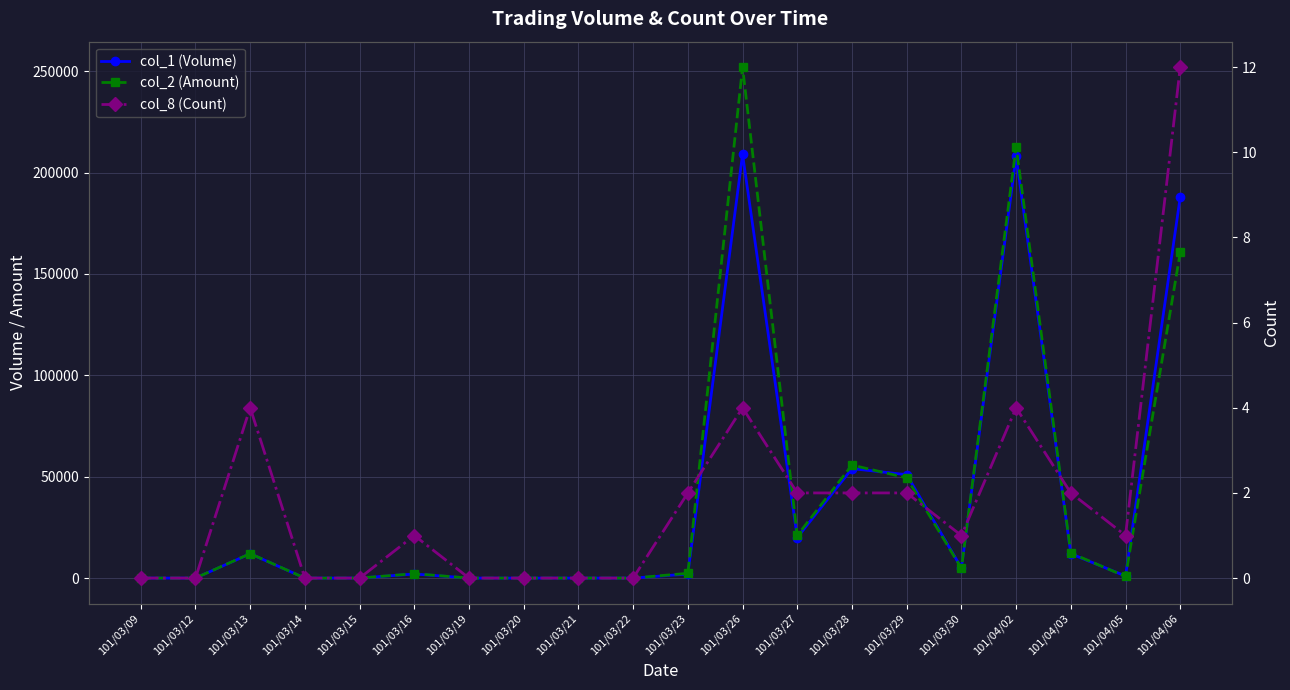

Which category has the lowest value in the col_8 (Count) series?

101/03/09